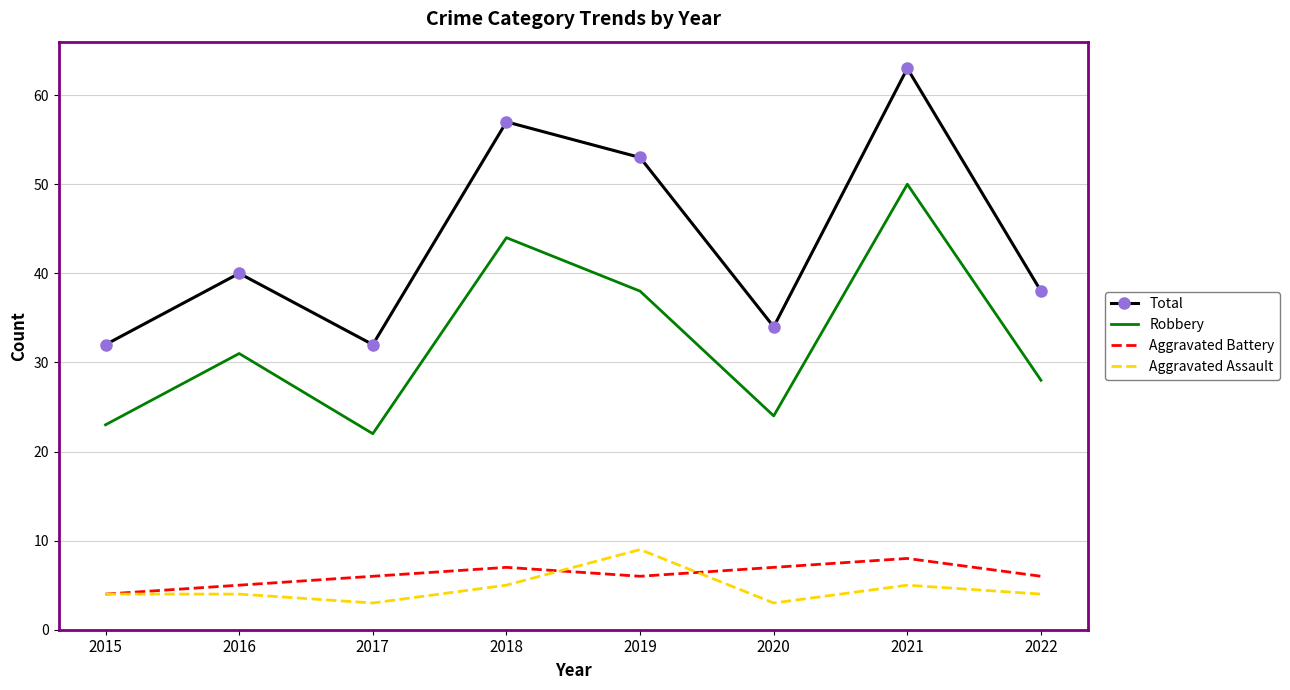

What is the approximate value of Aggravated Battery at 2020?

7